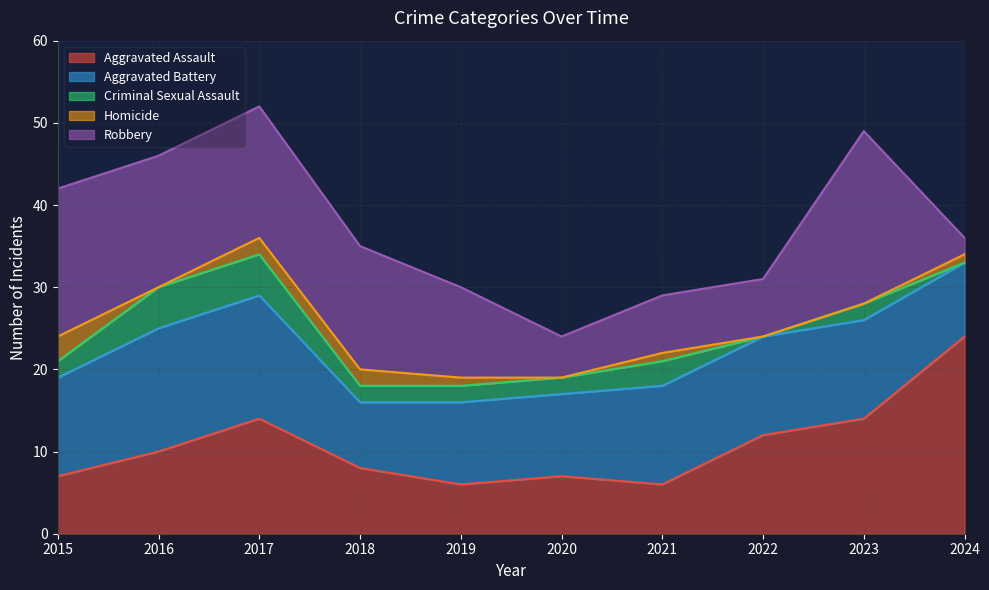

Which label corresponds to the smallest value in the chart?

2022